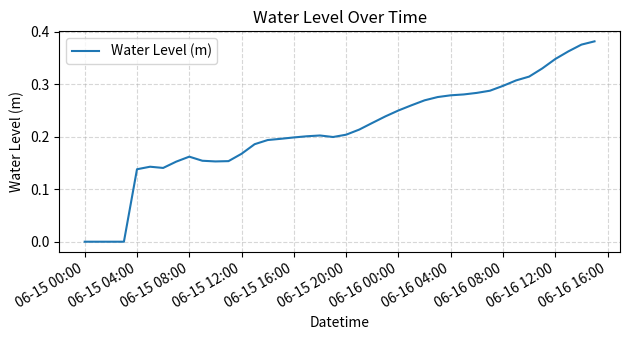

What is the average value?

0.2